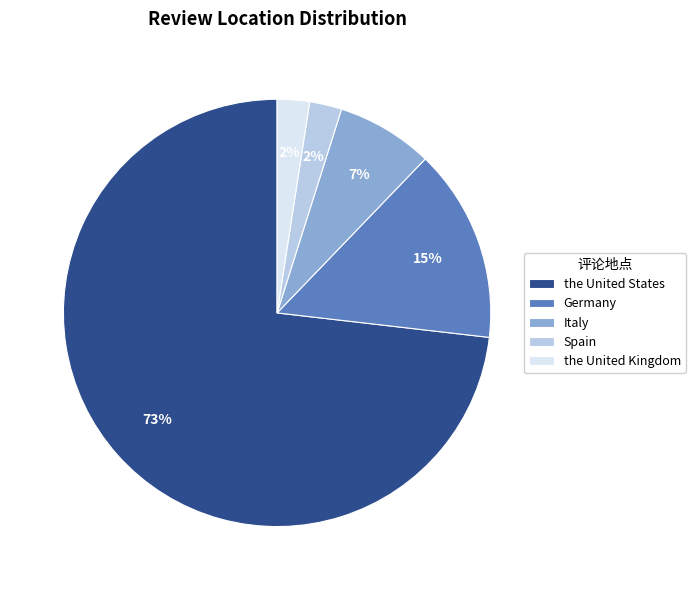

The Spain slice represents 8% of the pie. True or false?

False